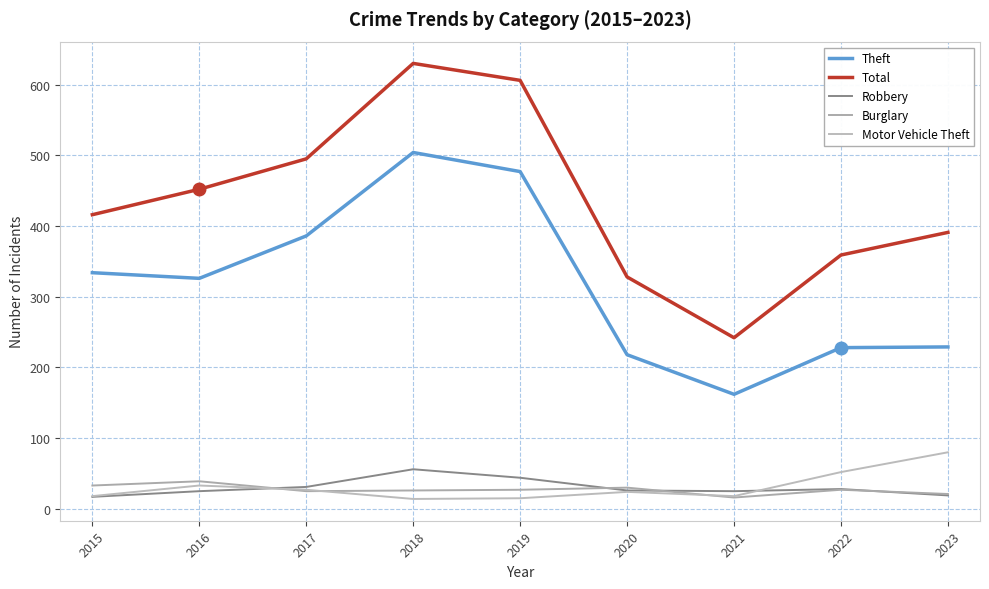

Reading right to left, what are all the values shown in this chart?

Theft: 2023=229	2022=228	2021=162	2020=218	2019=477	2018=504	2017=386	2016=326	2015=334
Total: 2023=391	2022=359	2021=242	2020=328	2019=606	2018=630	2017=495	2016=452	2015=416
Robbery: 2023=19	2022=28	2021=25	2020=26	2019=44	2018=56	2017=31	2016=25	2015=17
Burglary: 2023=21	2022=27	2021=16	2020=30	2019=27	2018=26	2017=25	2016=39	2015=33
Motor Vehicle Theft: 2023=80	2022=52	2021=18	2020=24	2019=15	2018=14	2017=27	2016=33	2015=18